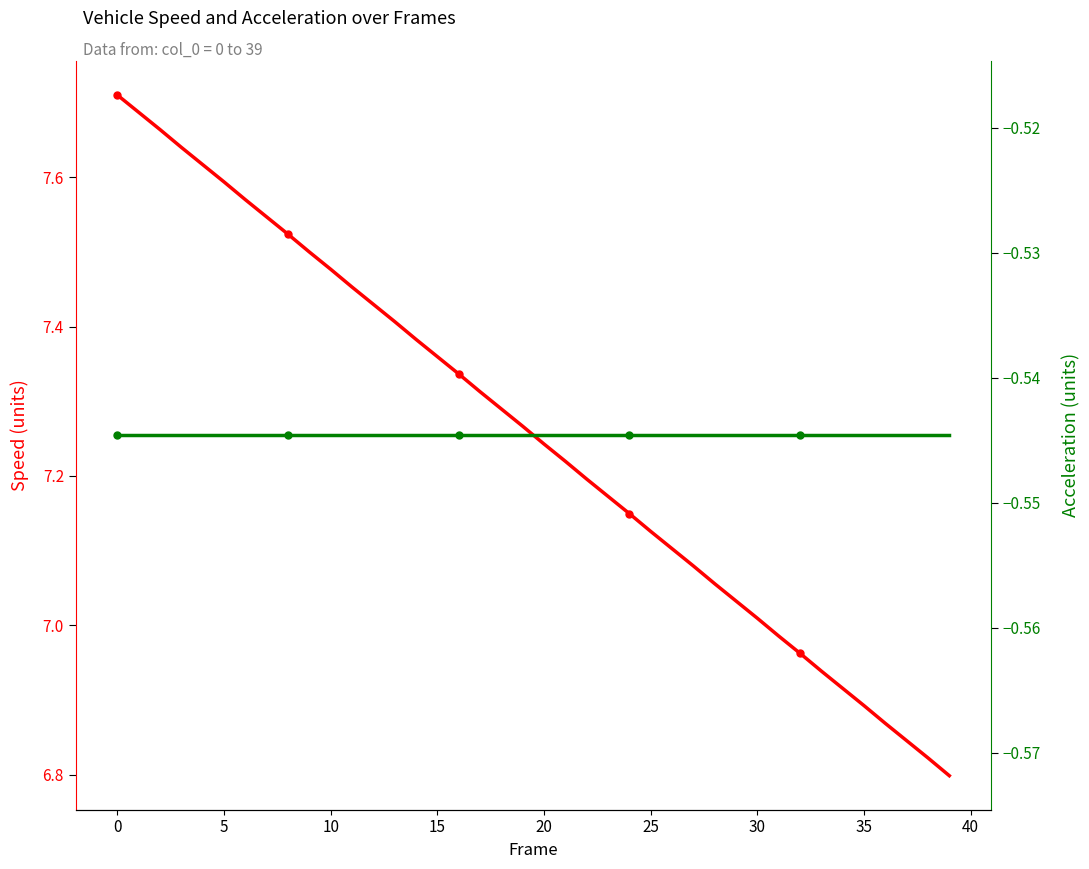

List the series in order of their peak value, highest first.

speed, acc